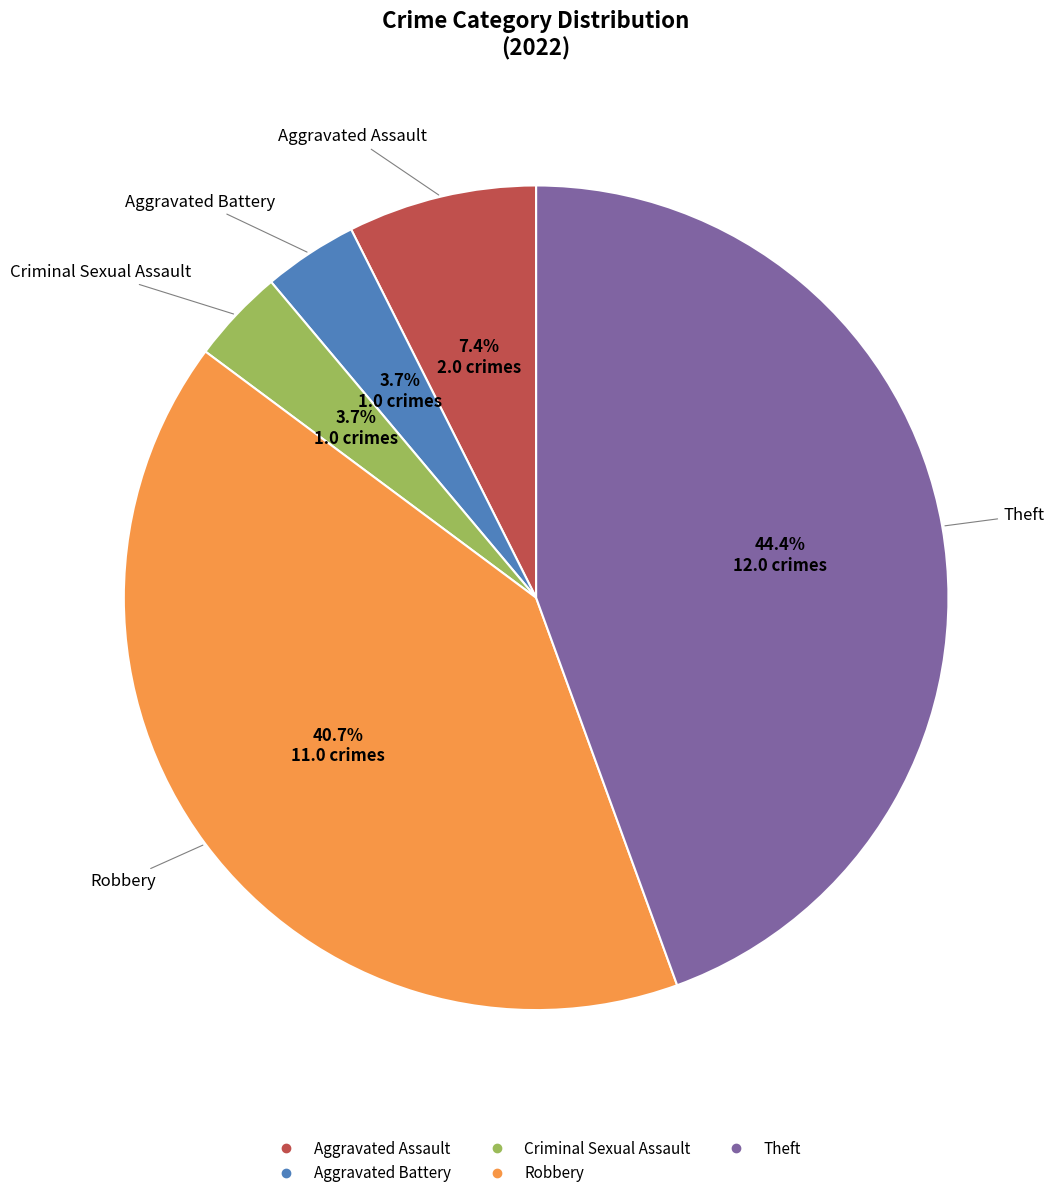

Which has a higher value, Theft or Criminal Sexual Assault?

Theft